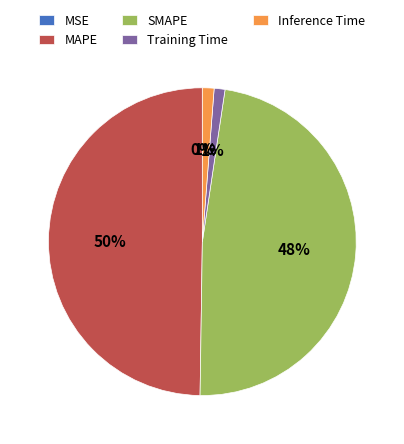

To the nearest percent, what portion does SMAPE represent?

48%